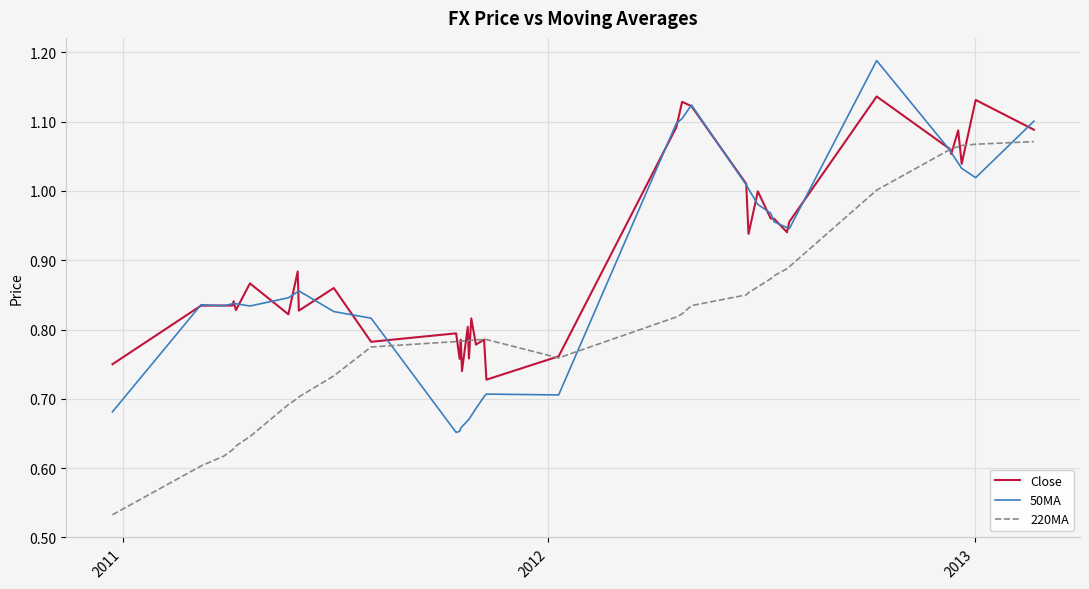

What are all the series names shown in the legend?

Close, 50MA, 220MA